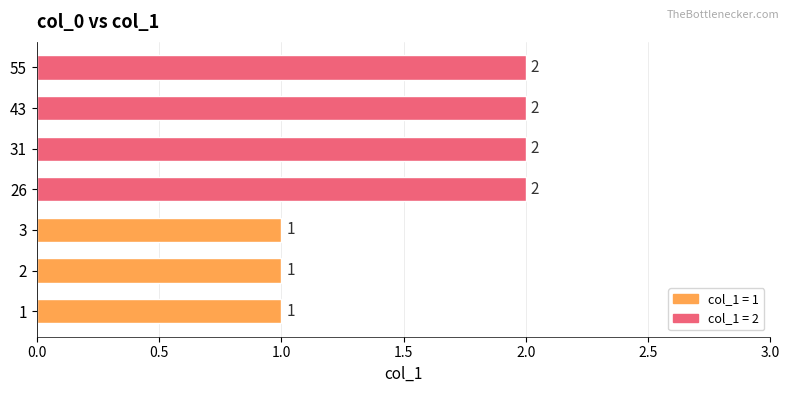

What is the change in value from 1 to 26?

+1